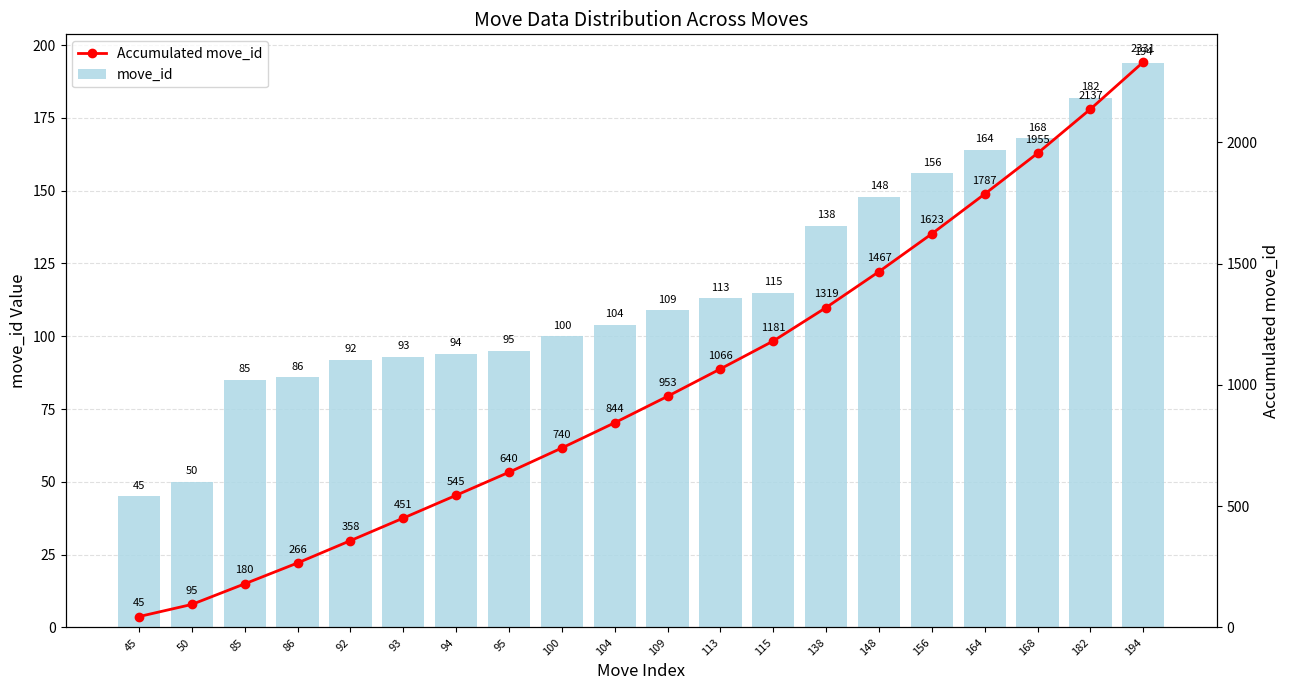

The value of Accumulated move_id at 168 is 1955. True or false?

True